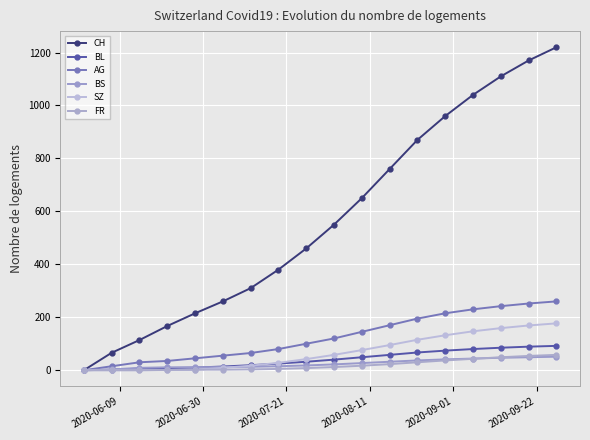

Is this an area chart (filled region under the line)?

No